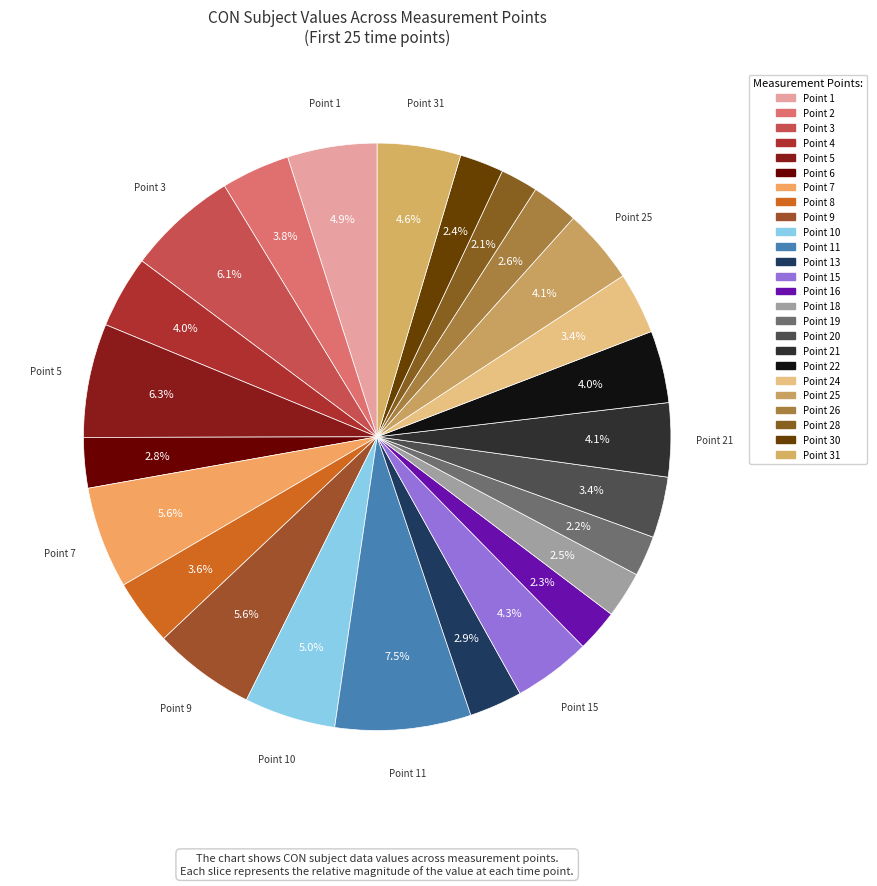

Count the number of slices in the pie.

25